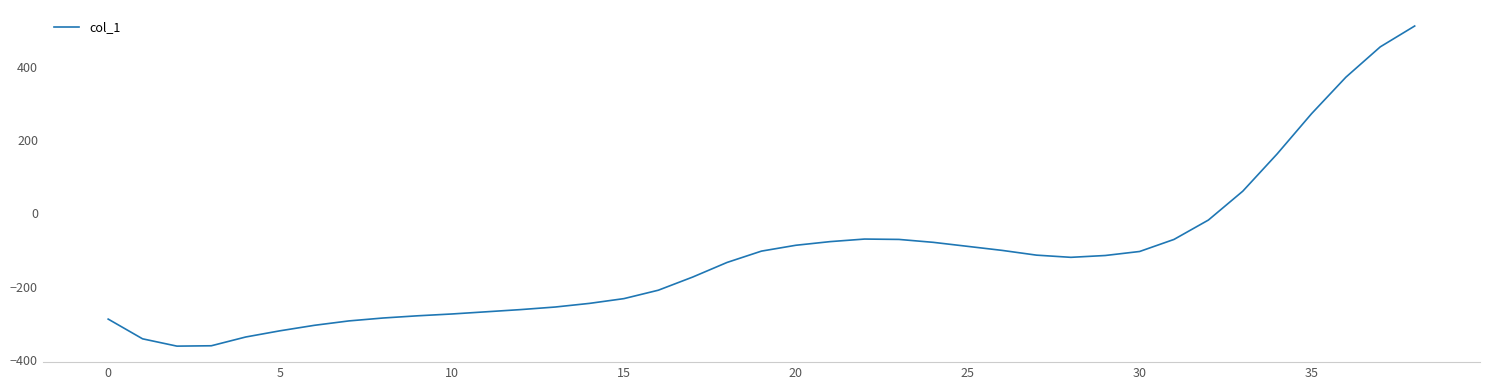

Does the chart display data point markers on the line(s)?

No